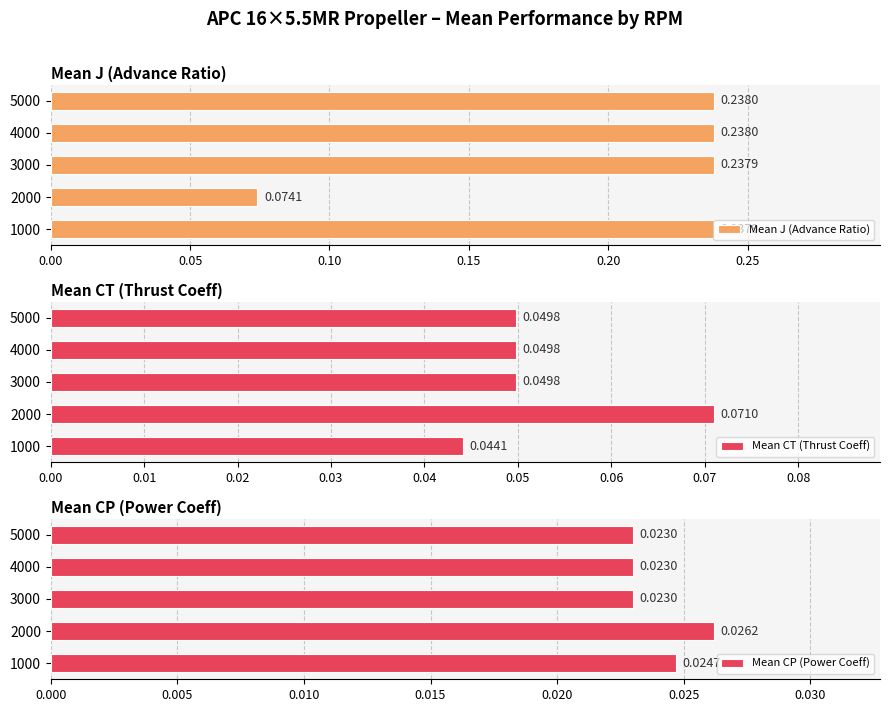

What is the sum of all Mean CP (Power Coeff) values?

0.1